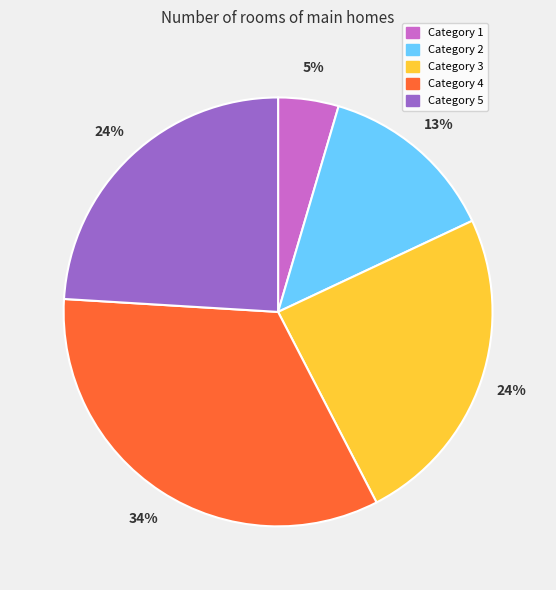

To the nearest percent, what is the difference between the largest and smallest slice percentages?

29%